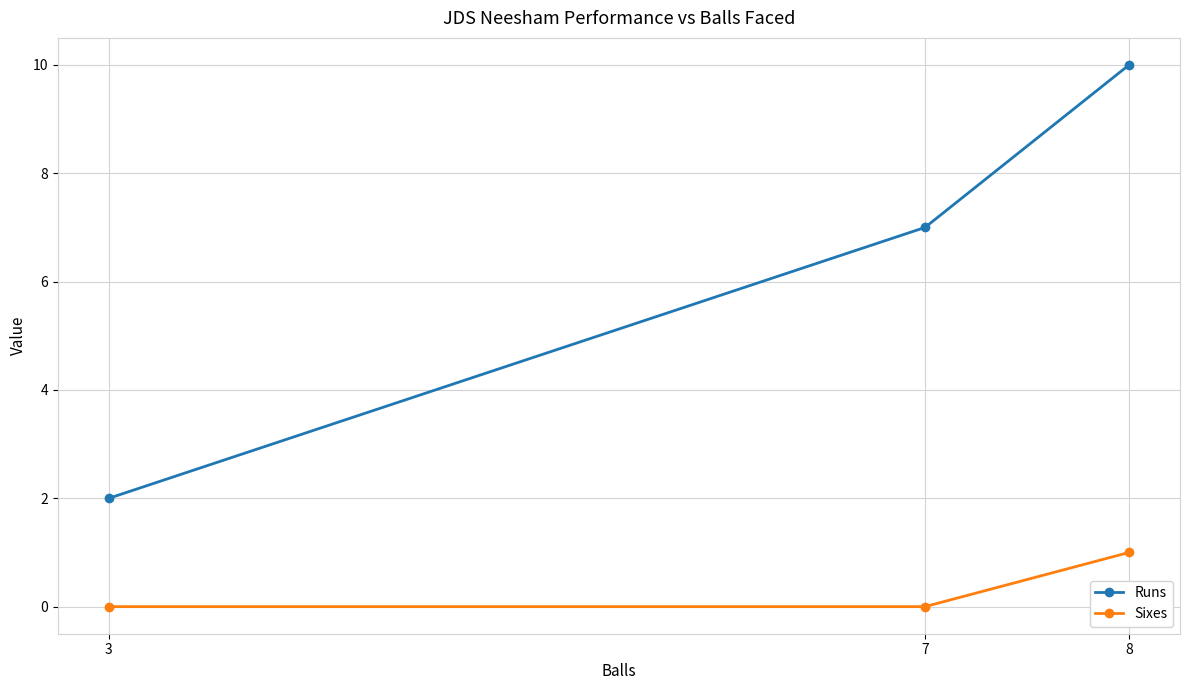

What is the difference between the highest and lowest values at 8?

9